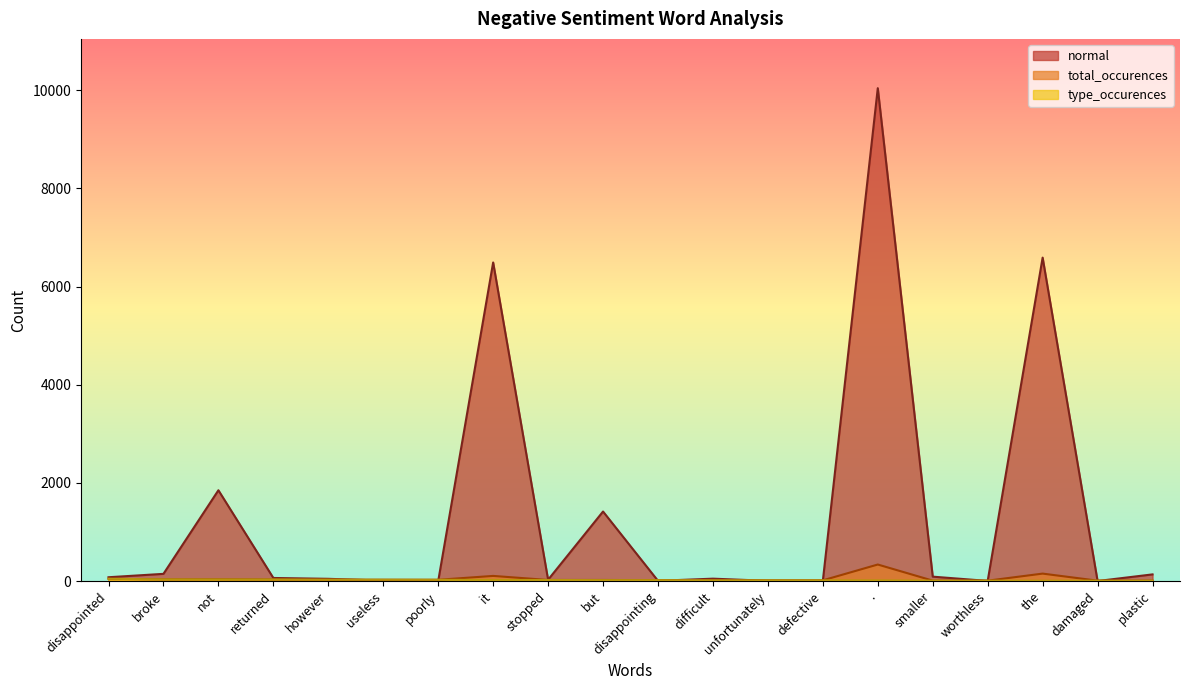

What is the label of the 15th point from the right?

useless